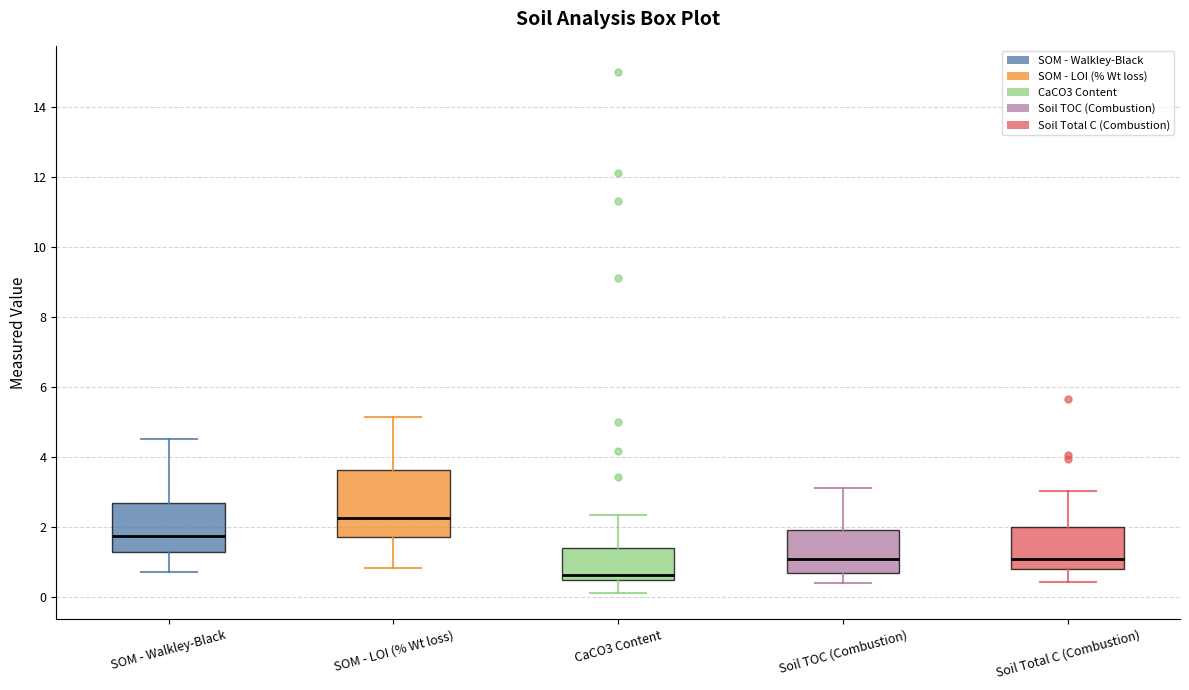

Reading left to right, transcribe this box plot: for each box, give where its median line is, the range the box spans, and where its two whiskers end, as read against the y-axis. The values are not printed on the chart, so give them approximately, as read against the axis.

SOM - Walkley-Black: median 1.8, box 1.2 to 2.6, whiskers 0.6 to 4.6
SOM - LOI (% Wt loss): median 2.2, box 1.8 to 3.6, whiskers 0.8 to 5.2
CaCO3 Content: median 0.6, box 0.4 to 1.4, whiskers 0.2 to 2.4
Soil TOC (Combustion): median 1.0, box 0.6 to 2.0, whiskers 0.4 to 3.2
Soil Total C (Combustion): median 1.0, box 0.8 to 2.0, whiskers 0.4 to 3.0